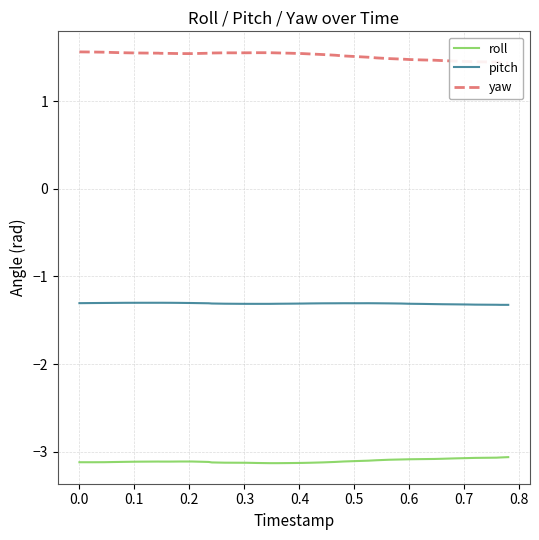

What is the minimum value for roll?

-3.1